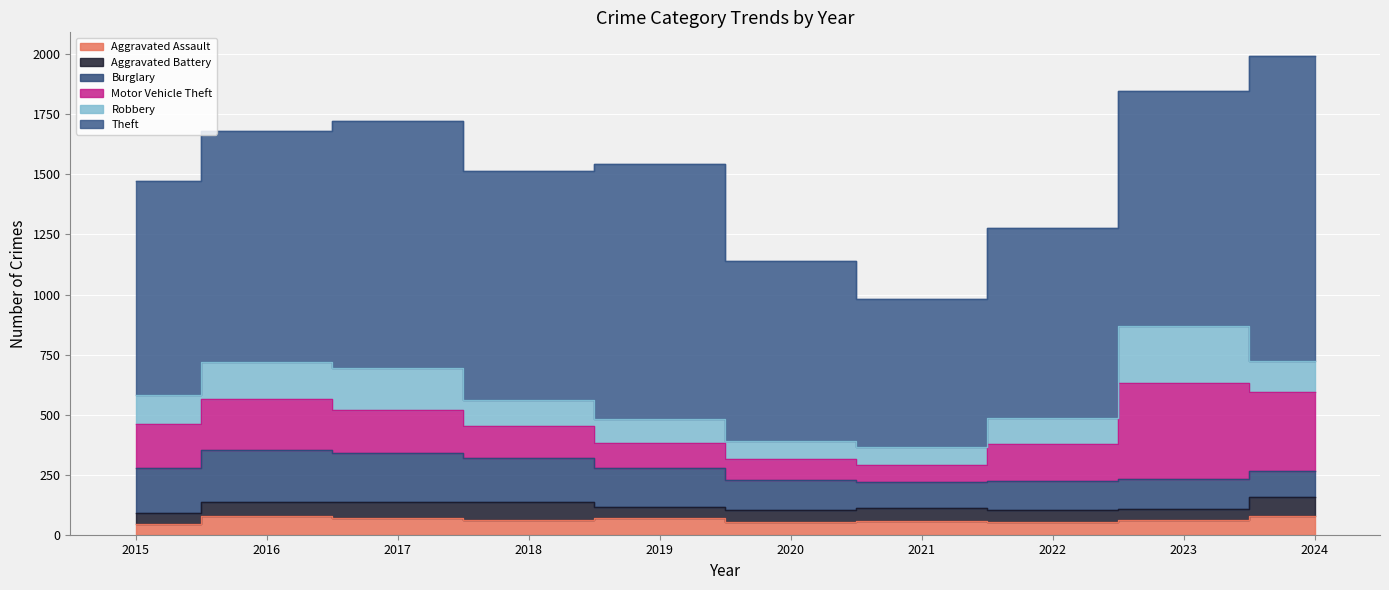

What is the difference between the highest and lowest values at 2017?

962